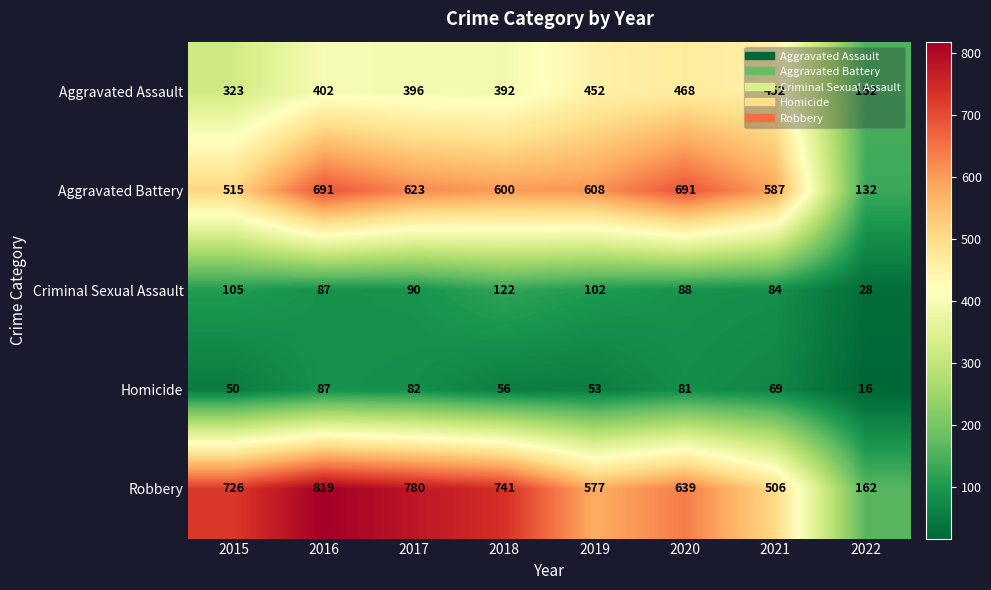

Rank the series at 2018 from highest to lowest value.

Robbery, Aggravated Battery, Aggravated Assault, Criminal Sexual Assault, Homicide